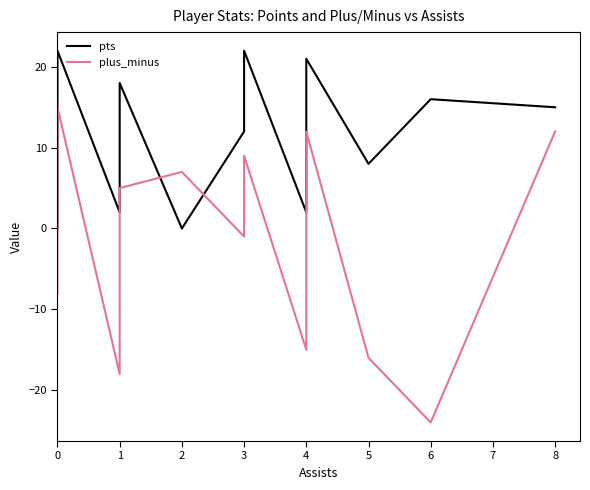

Which has a higher value, 18 or 6?

6